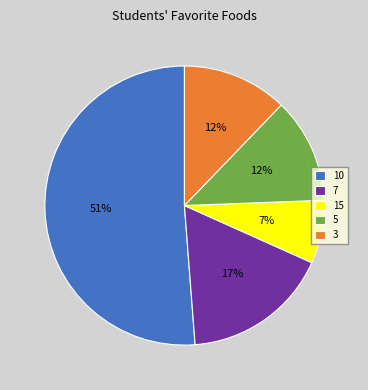

Is the sum of 15 and 7 greater than half?

No